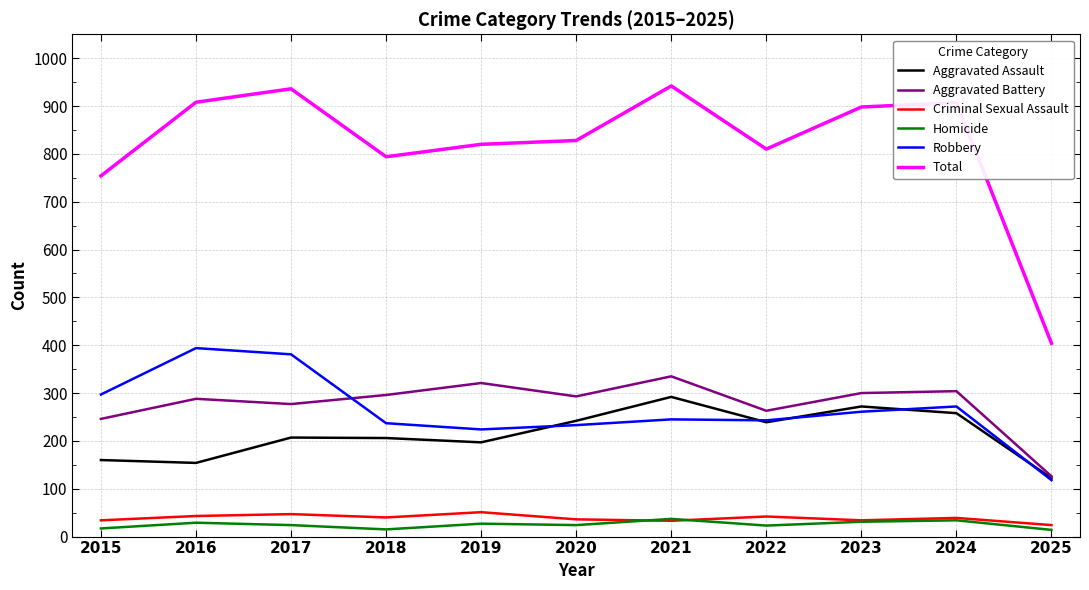

What is the sum of all Total values?

9001